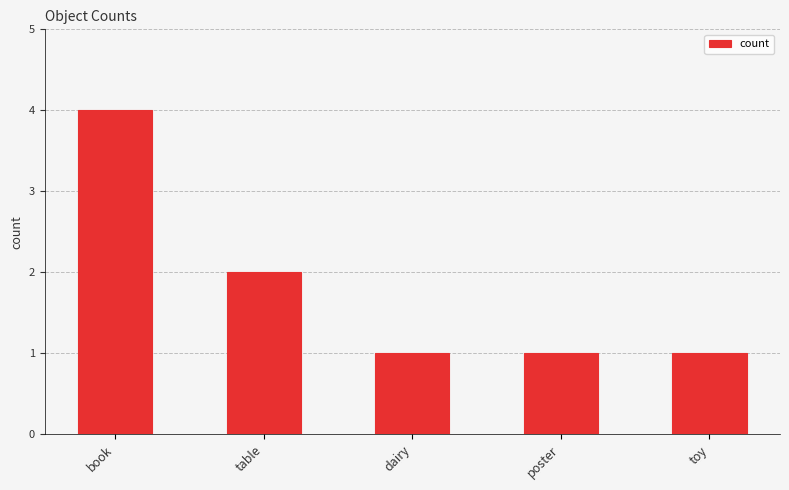

How many bars are there in total?

5